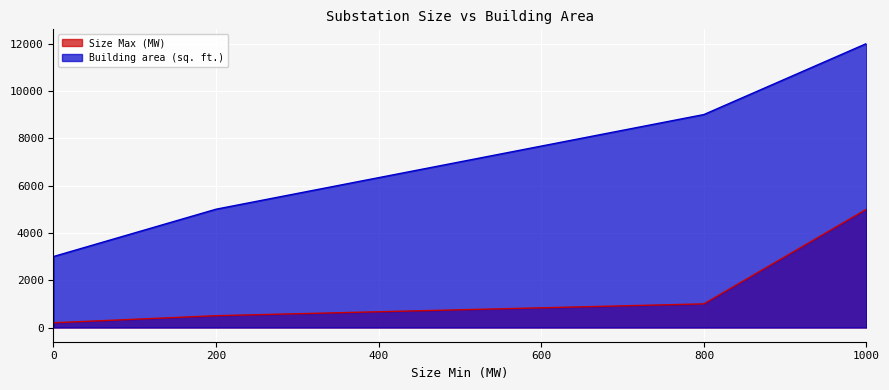

Which category has the highest value across all series?

1000